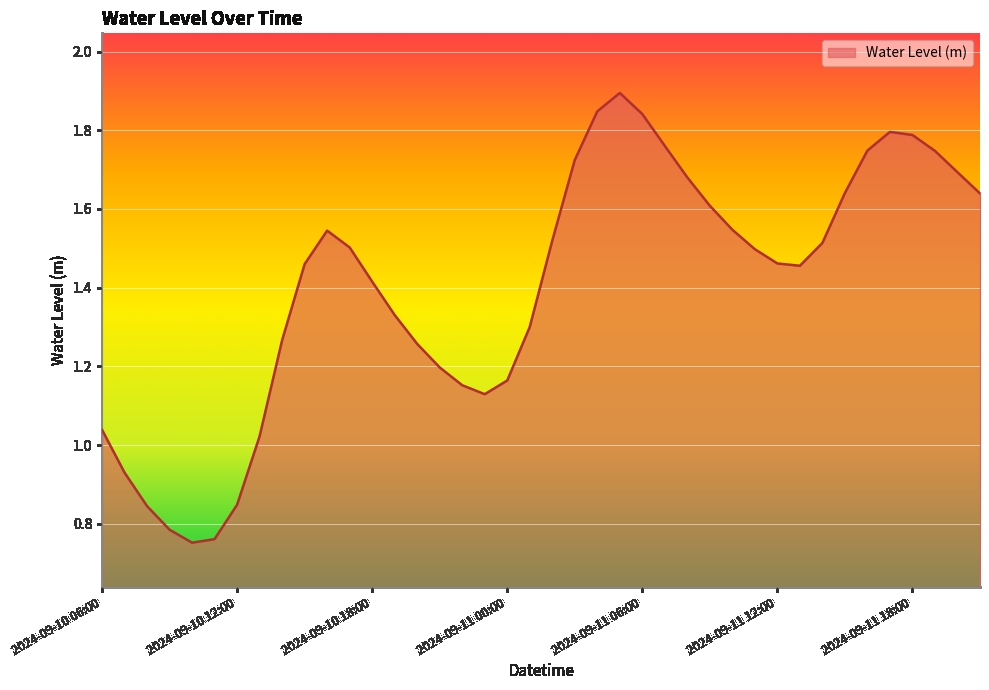

What is the greatest value displayed?

1.9